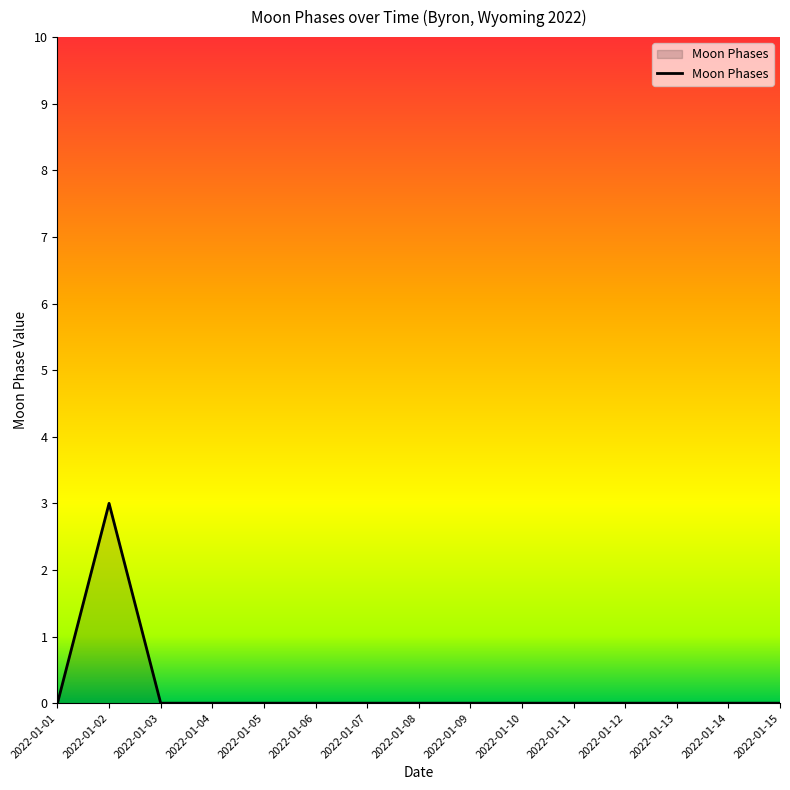

What is the maximum value shown in the chart?

3